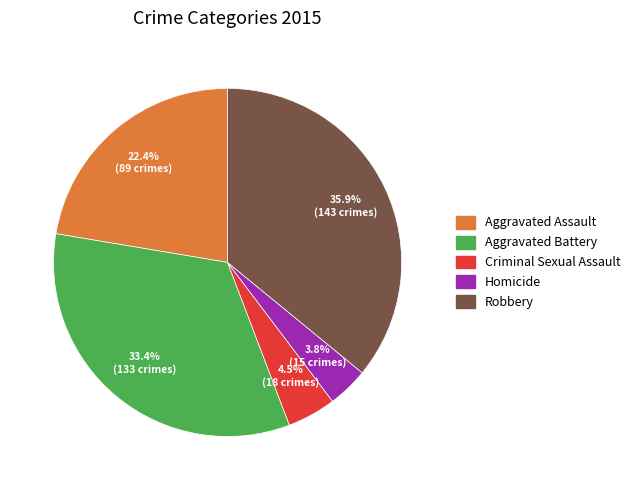

To the nearest percent, what percentage of the pie is Homicide?

4%